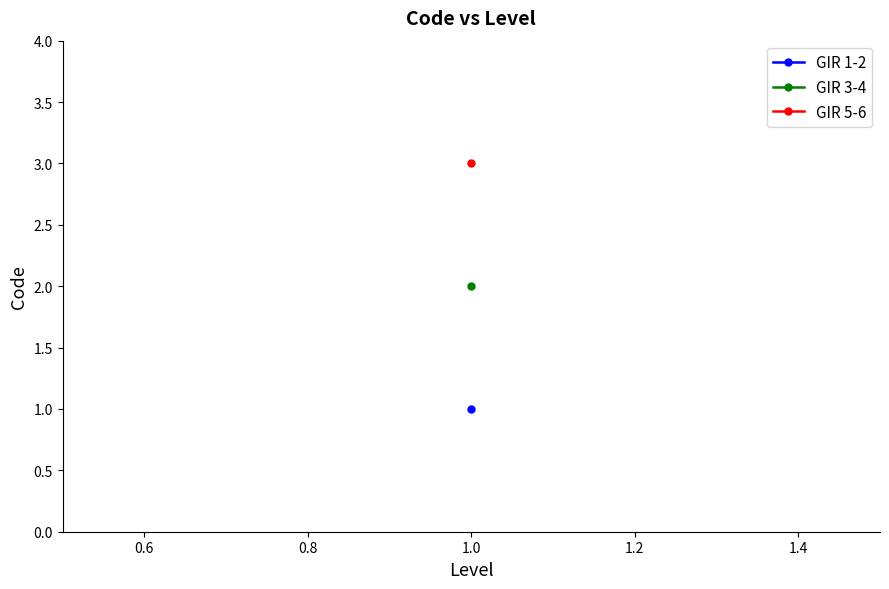

Does the chart have visible grid lines?

No